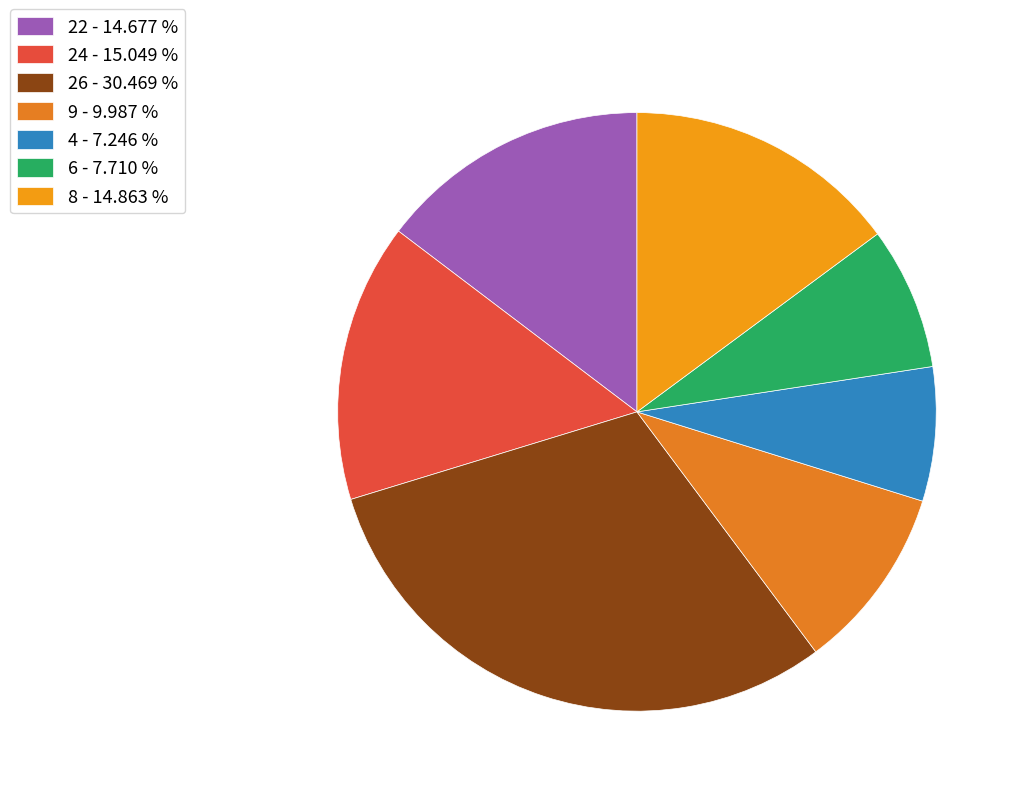

Rank the categories by value from highest to lowest.

26, 24, 8, 22, 9, 6, 4